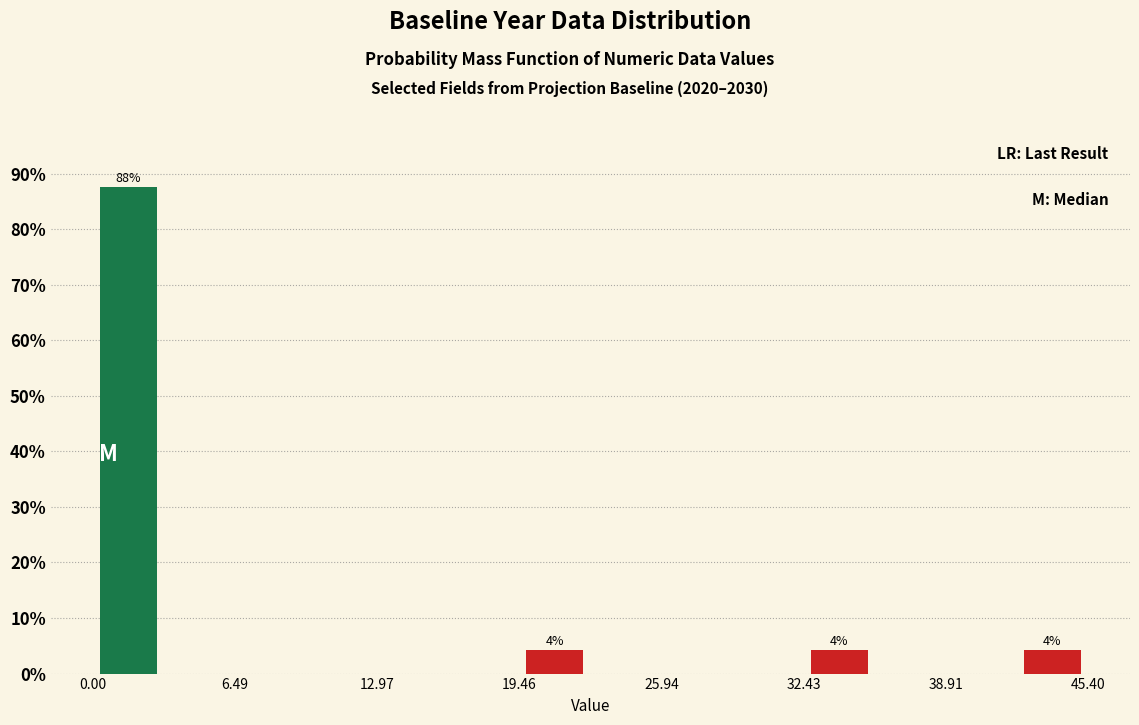

Read against the x-axis, roughly where is the centre of the tallest bar?

2